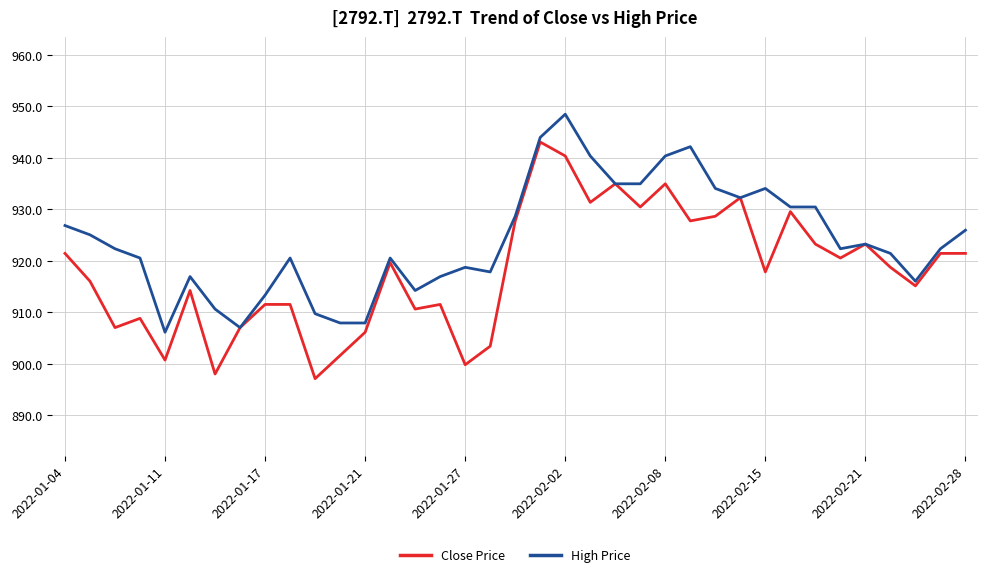

Rank the series by their maximum value, from lowest to highest.

Close Price, High Price